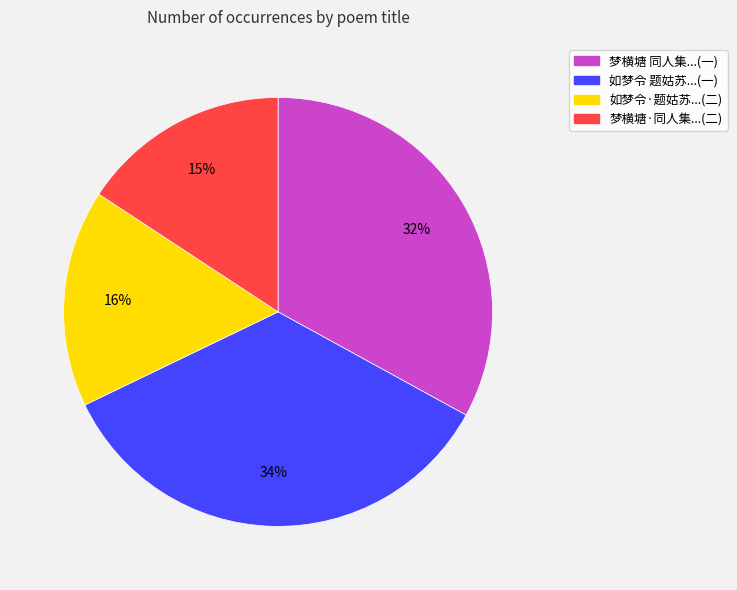

What percentage is the 梦横塘 同人集家园郂南水榭消夏，各以诗品为题，余得眠琴绿荫 slice, to the nearest percent?

33%